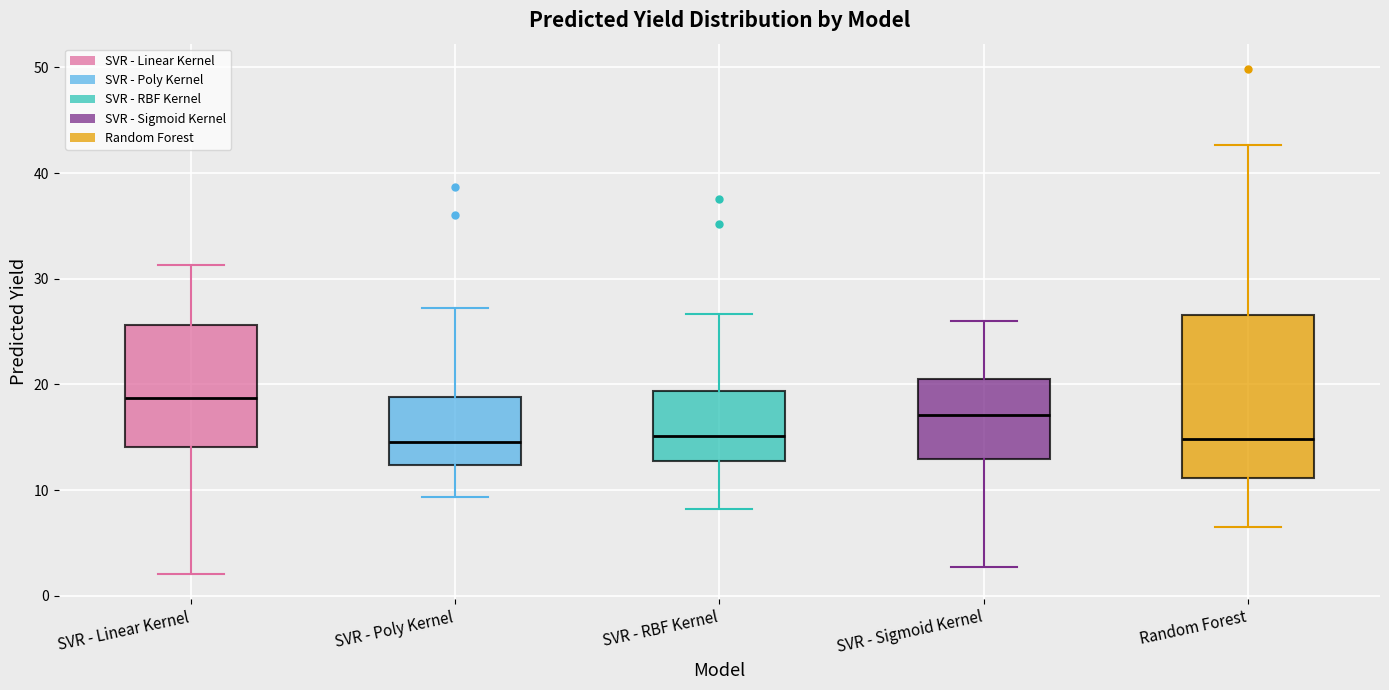

Reading left to right, read every box against the y-axis: the position of its median line, the range the box covers, and the ends of its whiskers. The values are not printed on the chart, so give them approximately, as read against the axis.

SVR - Linear Kernel: median 19, box 14 to 26, whiskers 2 to 31
SVR - Poly Kernel: median 15, box 12 to 19, whiskers 9 to 27
SVR - RBF Kernel: median 15, box 13 to 19, whiskers 8 to 27
SVR - Sigmoid Kernel: median 17, box 13 to 21, whiskers 3 to 26
Random Forest: median 15, box 11 to 27, whiskers 7 to 43